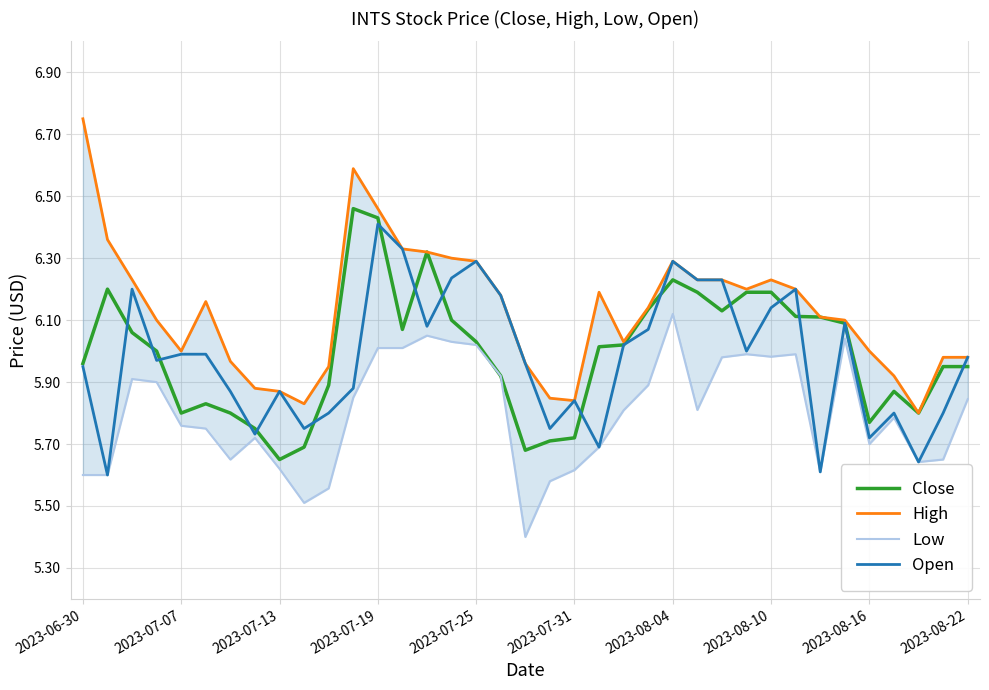

The Open series shows 3.8 at 2023-08-22. True or false?

False